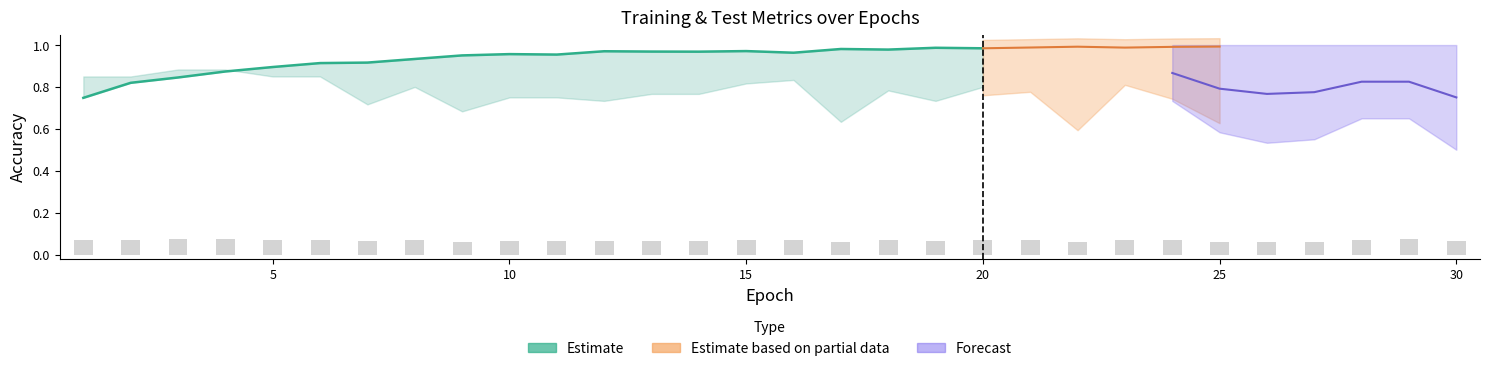

How many bars are there in total?

30